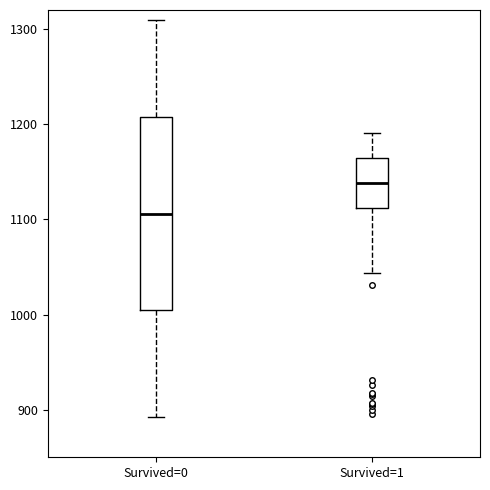

Comparing the boxes themselves (not the whiskers), which one is the tallest?

Survived=0